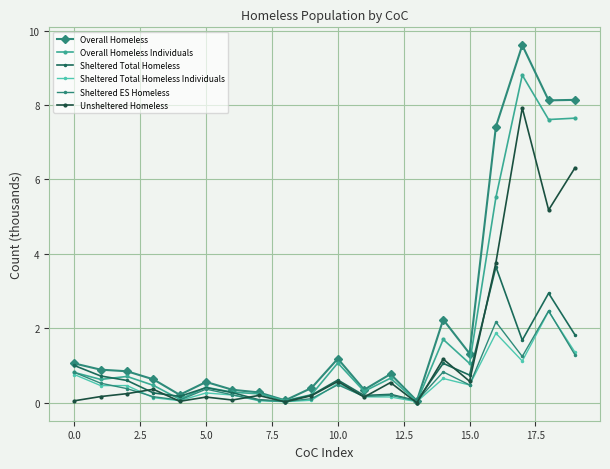

How many lines are shown in the chart?

6